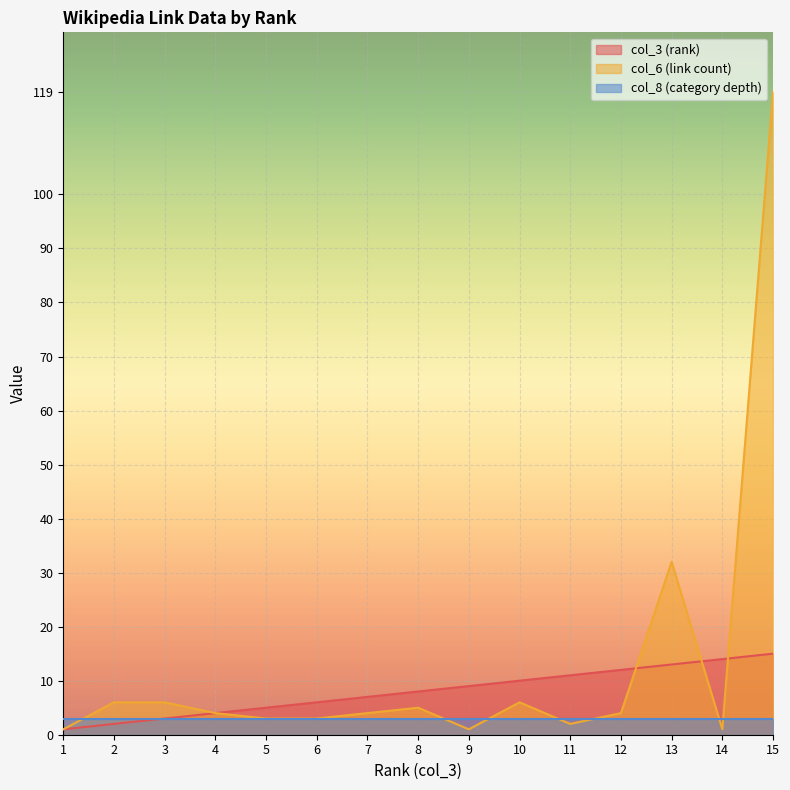

True or false: col_3 (rank) and col_6 (link count) intersect in this chart.

True